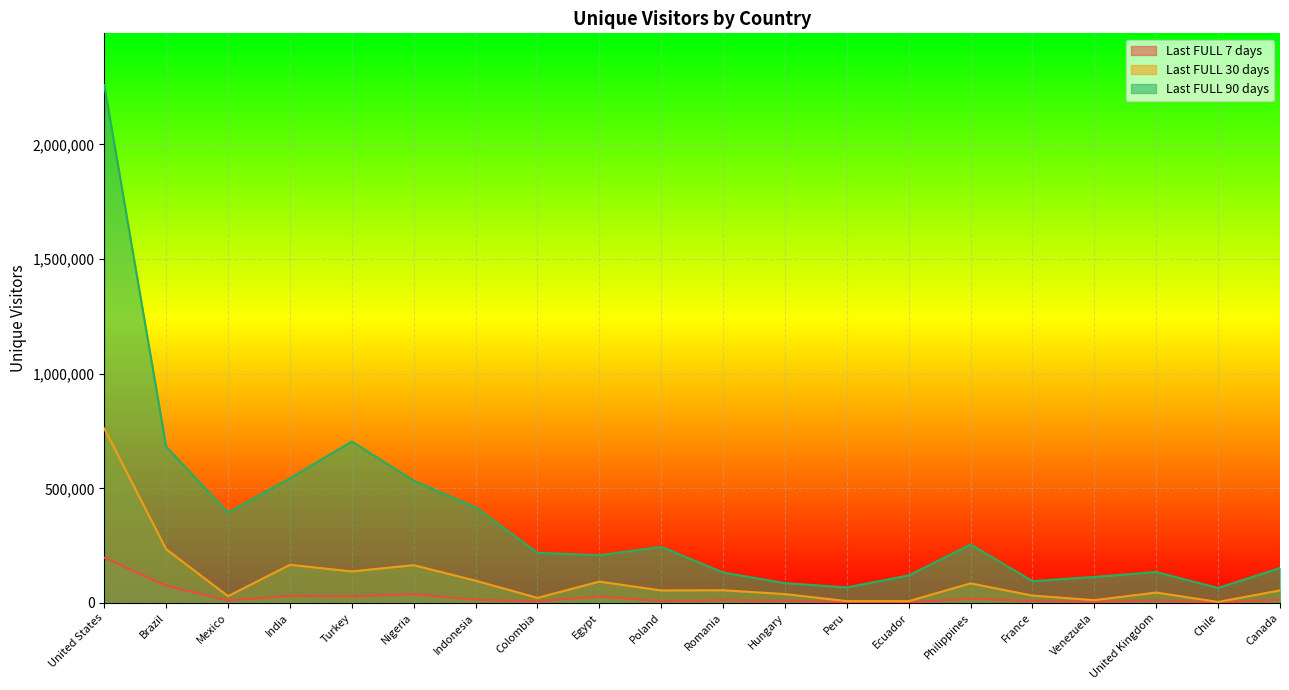

True or false: Last FULL 30 days and Last FULL 7 days cross at least once.

False